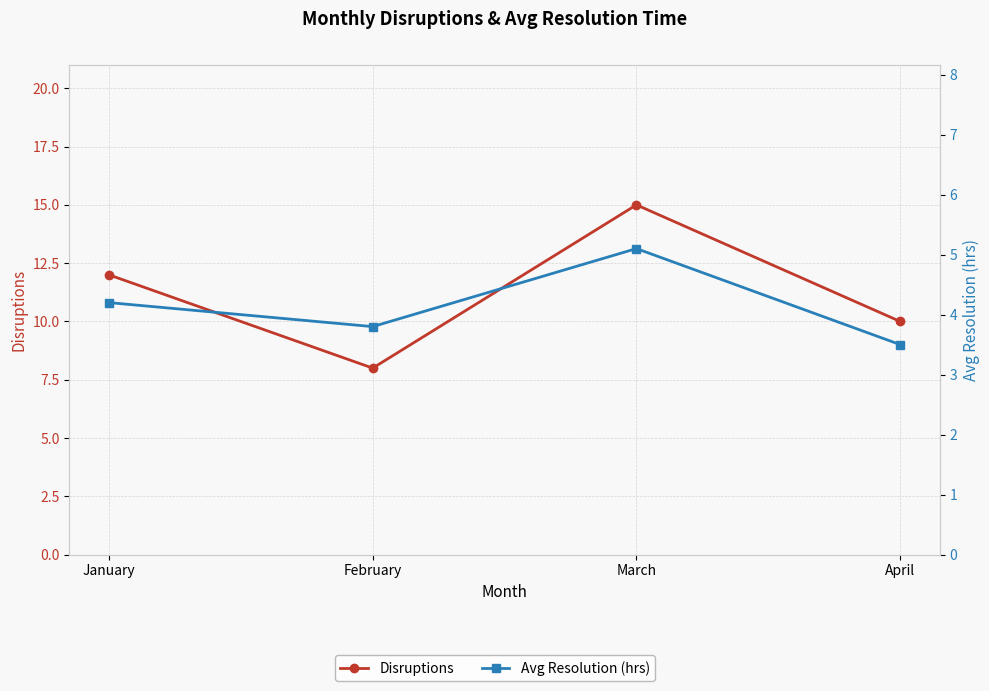

True or false: Avg Resolution (hrs) and Disruptions intersect in this chart.

False